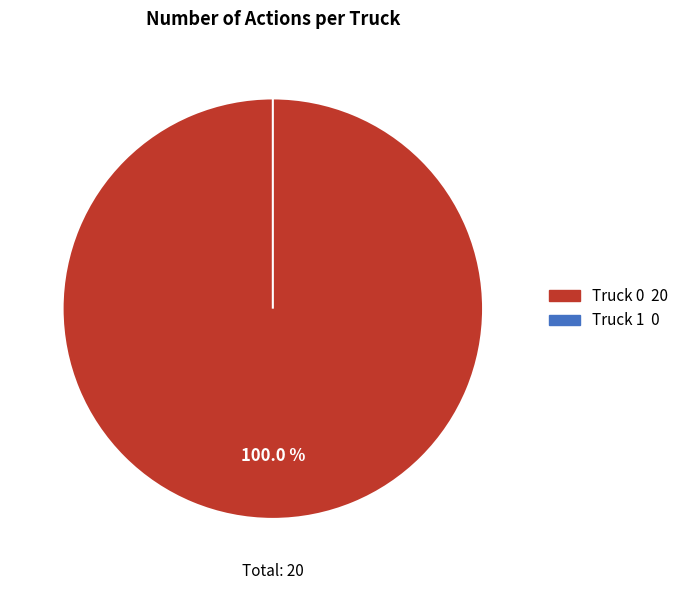

Which category has the biggest portion of the pie?

Truck 0